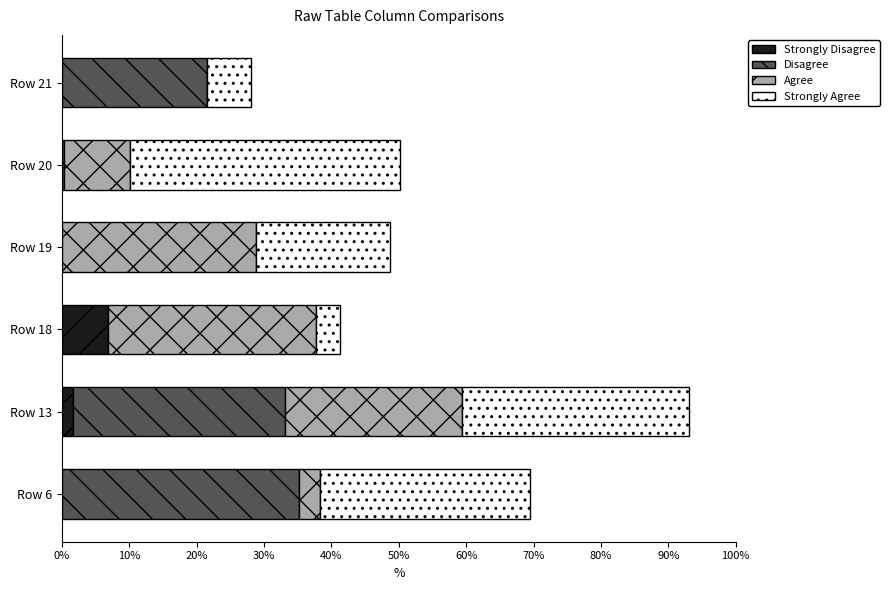

At which category is the sum across all series the highest?

Row 13